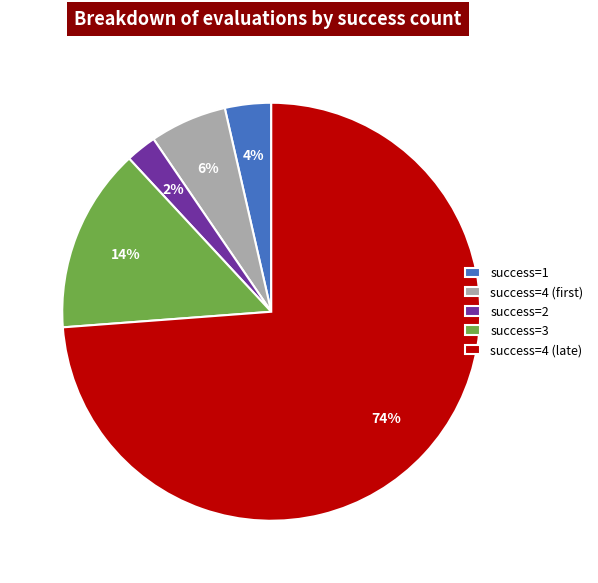

How many slices are in this pie chart?

5